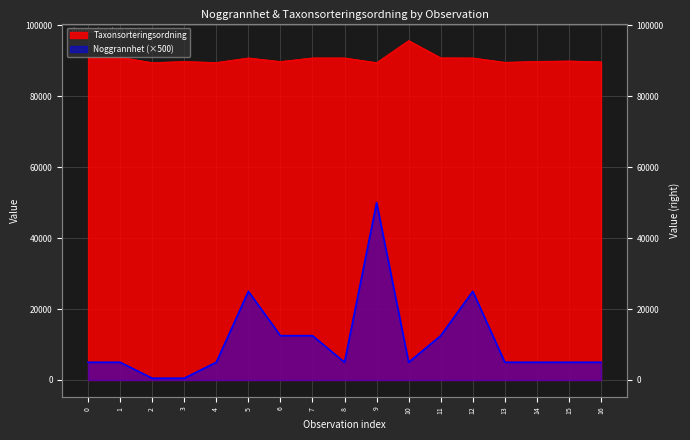

Reading left to right, list all the values displayed in this chart.

Noggrannhet: 5000	5000	500	500	5000	25000	12500	12500	5000	50000	5000	12500	25000	5000	5000	5000	5000
Taxonsorteringsordning: 90808	91002	89478	89794	89517	90808	89794	90814	90808	89478	95707	90826	90806	89571	89834	89941	89718